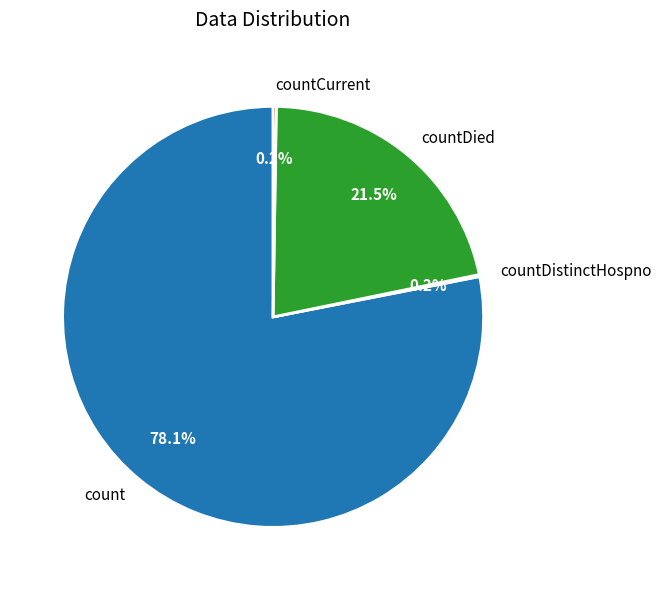

Which slice is the largest?

count